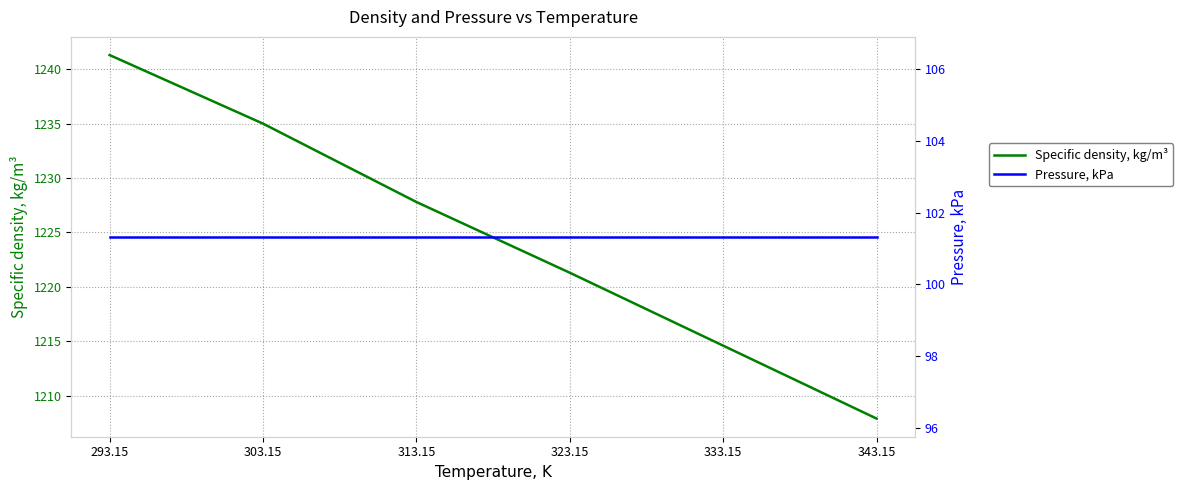

What value does the Pressure, kPa series have at 343.15?

101.3